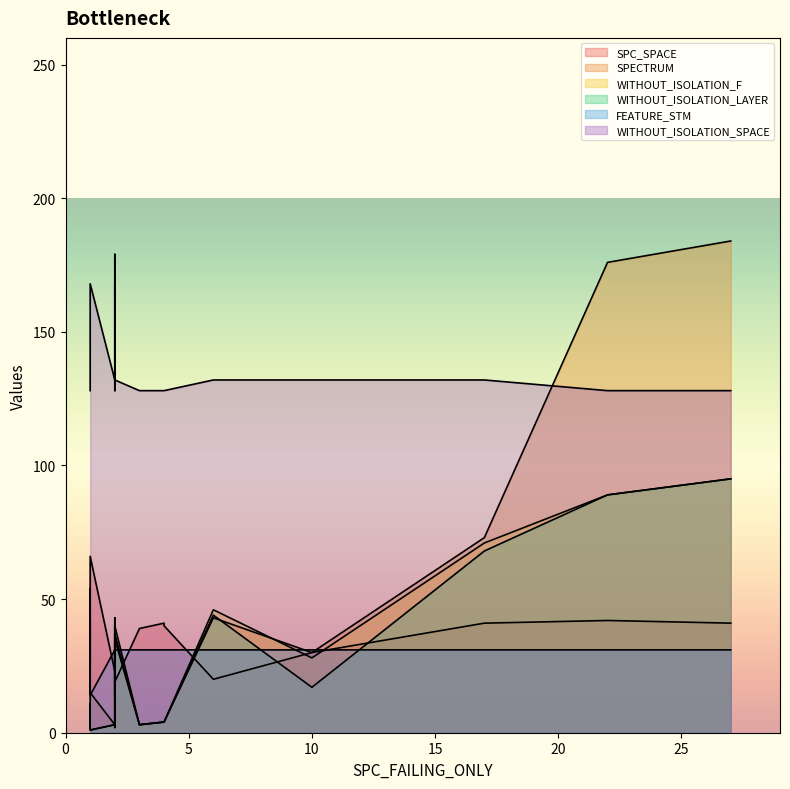

At which label does WITHOUT_ISOLATION_SPACE reach its peak?

2